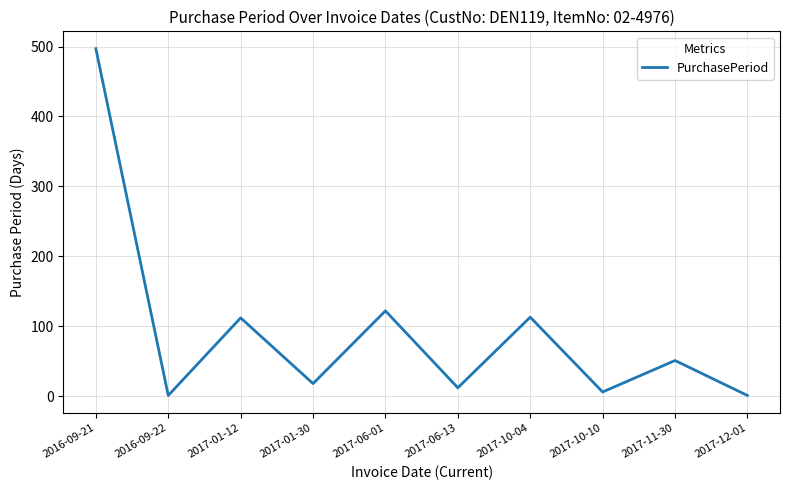

What is the greatest value displayed?

497